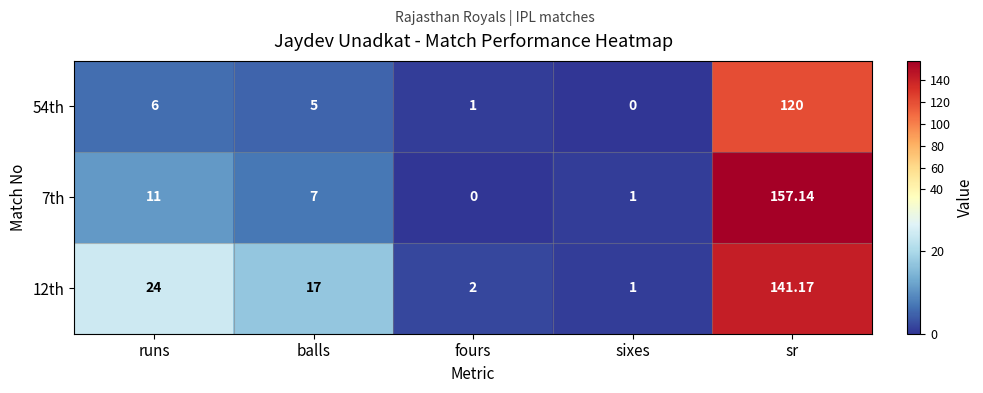

Where does the 7th series first go above 7?

runs